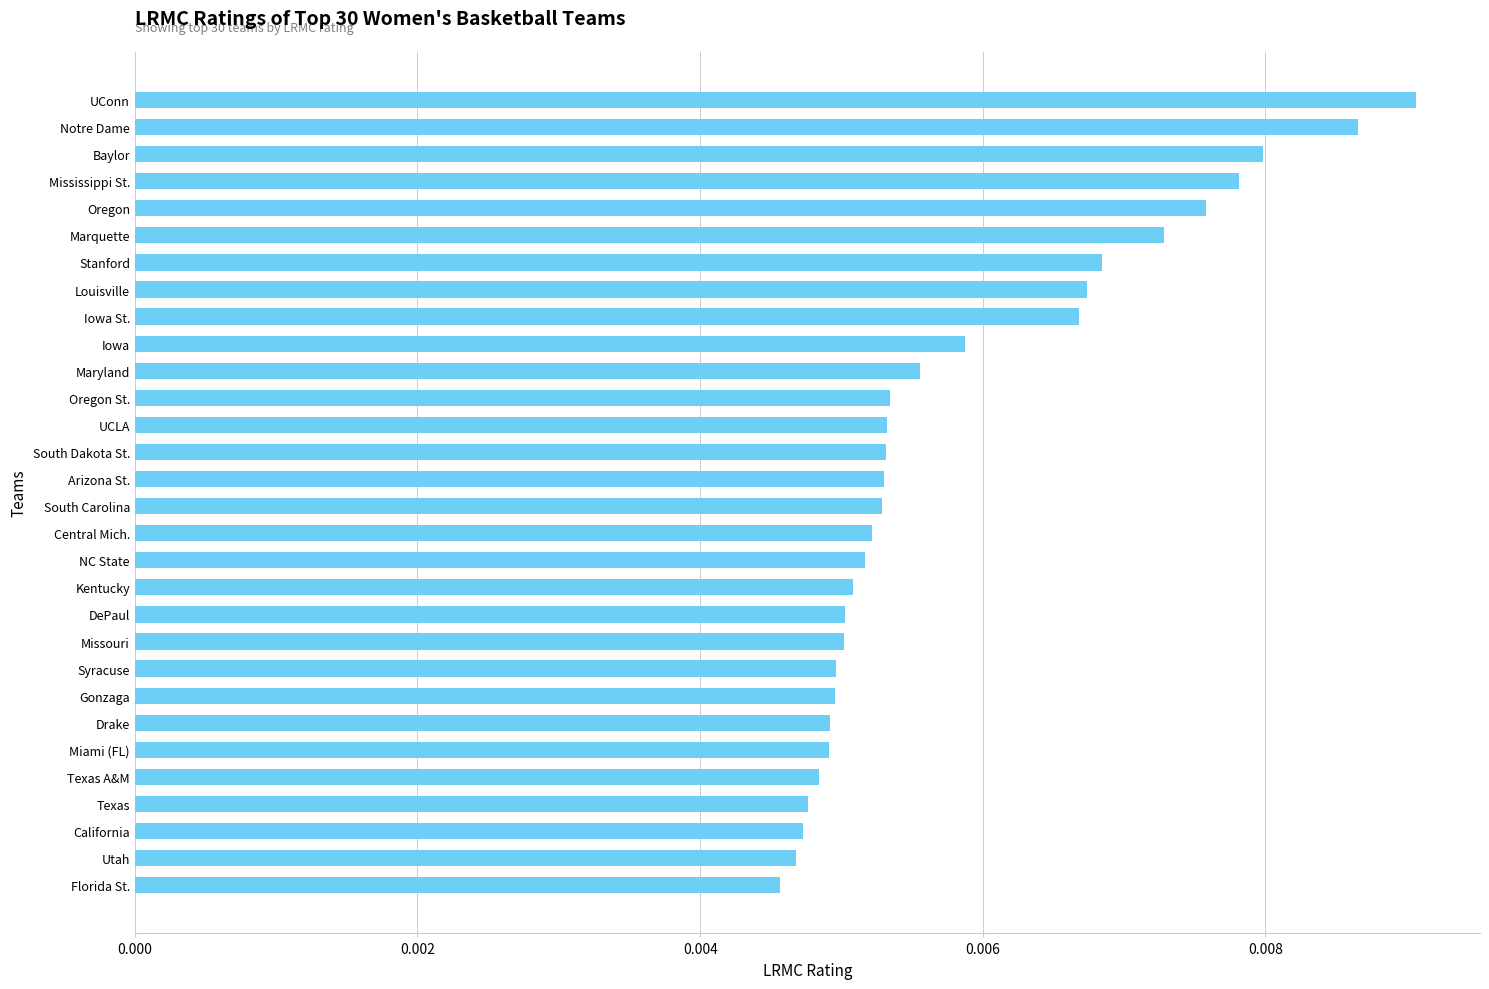

Count the values in the range 0 to 1.

30